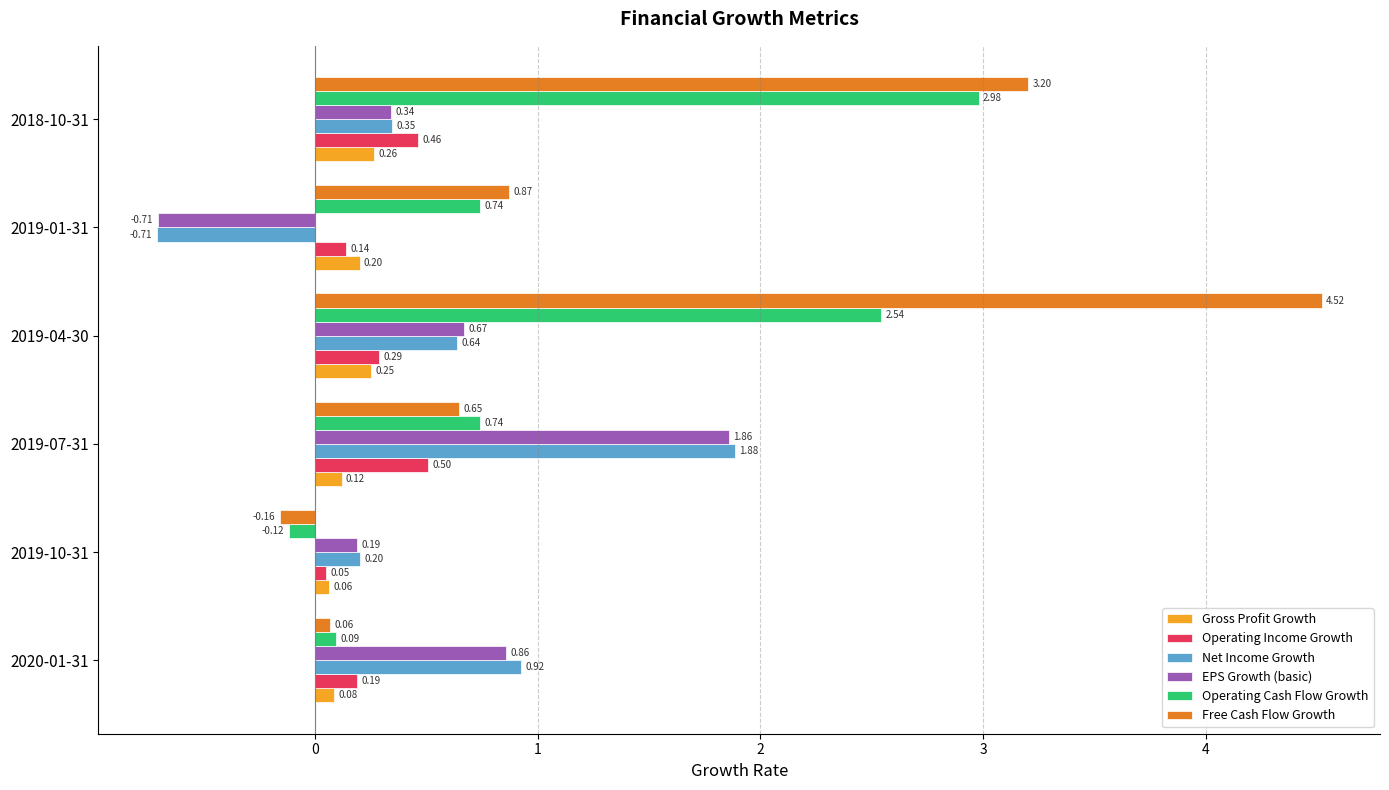

What is the sum of the Free Cash Flow Growth values at 2019-04-30 and 2019-01-31?

5.4